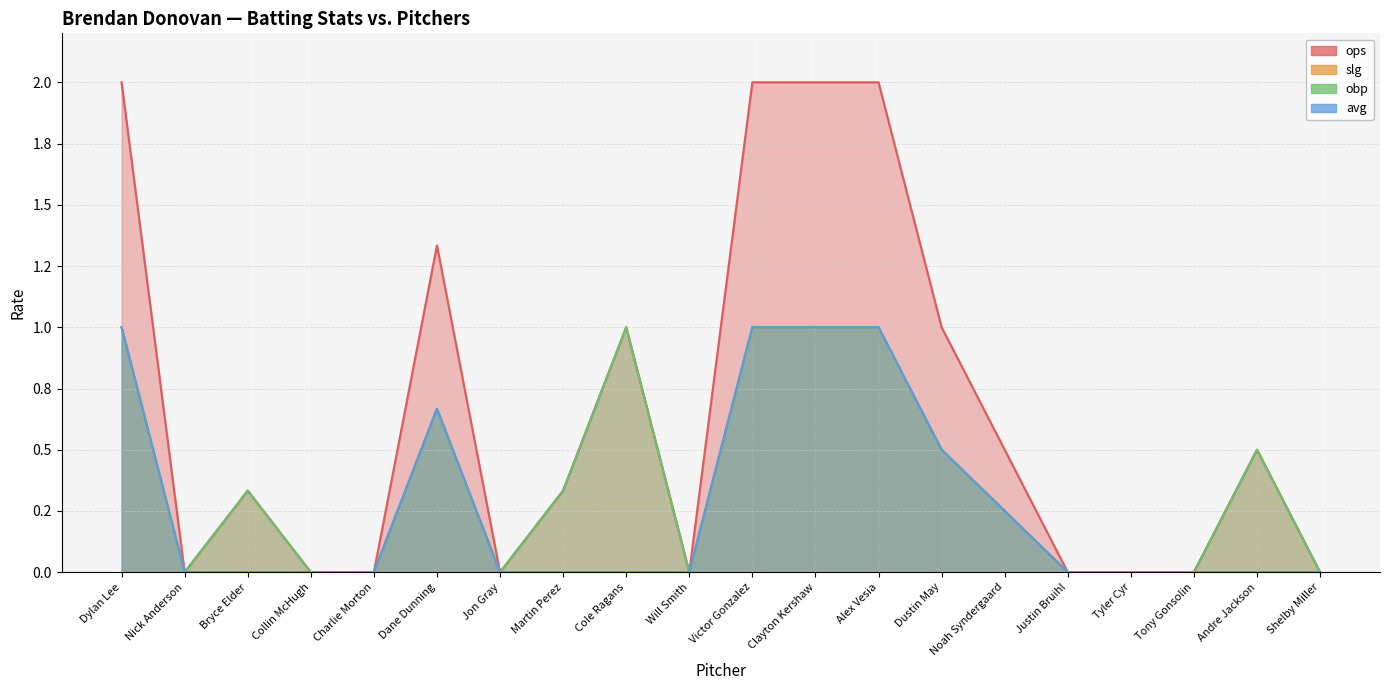

Which series has the widest spread of values?

ops